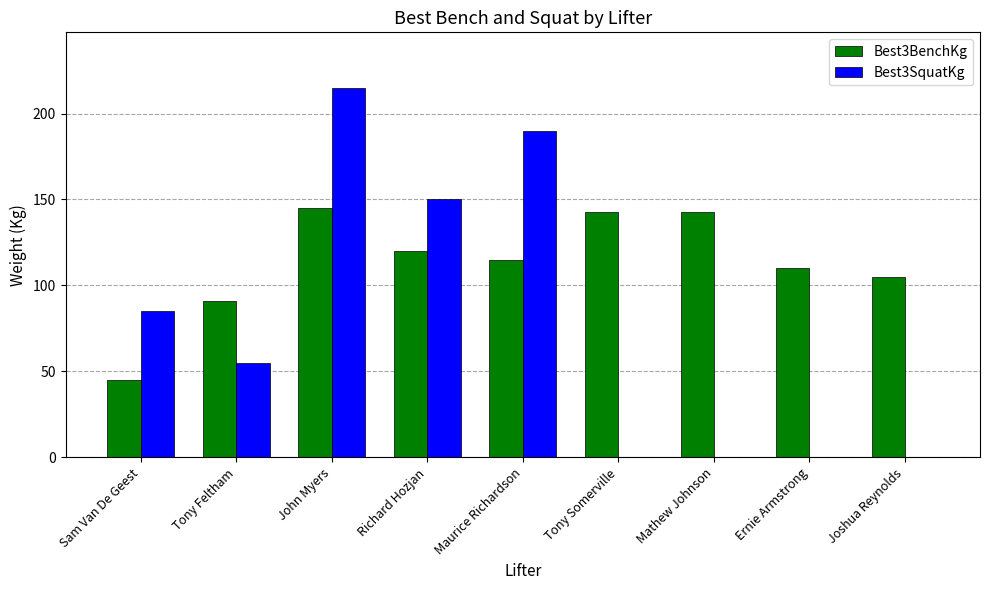

Reading right to left, transcribe all the data shown in this chart.

Best3BenchKg: Joshua Reynolds=105.0	Ernie Armstrong=110.0	Mathew Johnson=142.5	Tony Somerville=142.5	Maurice Richardson=115.0	Richard Hozjan=120.0	John Myers=145.0	Tony Feltham=91.0	Sam Van De Geest=45.0
Best3SquatKg: Joshua Reynolds=0.0	Ernie Armstrong=0.0	Mathew Johnson=0.0	Tony Somerville=0.0	Maurice Richardson=190.0	Richard Hozjan=150.0	John Myers=215.0	Tony Feltham=55.0	Sam Van De Geest=85.0